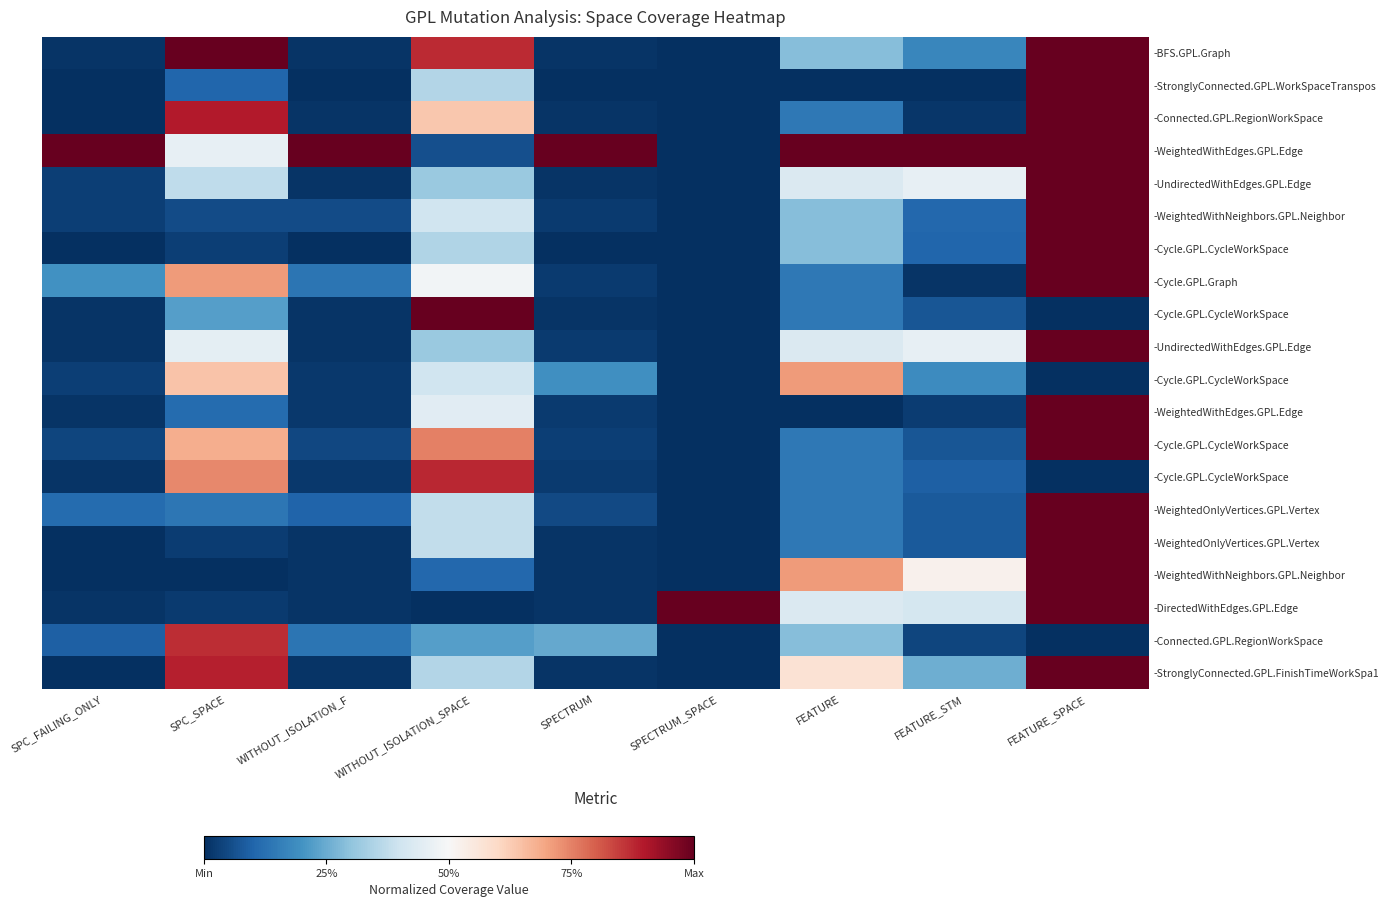

What is the difference between the highest and lowest values at WITHOUT_ISOLATION_F?

1.0